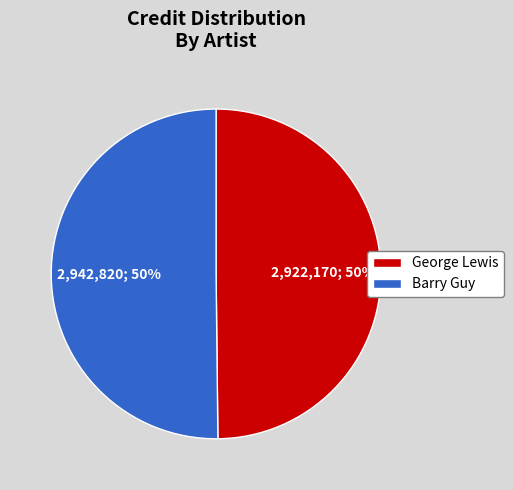

What is the ratio of the value at Barry Guy to the value at George Lewis?

1.0